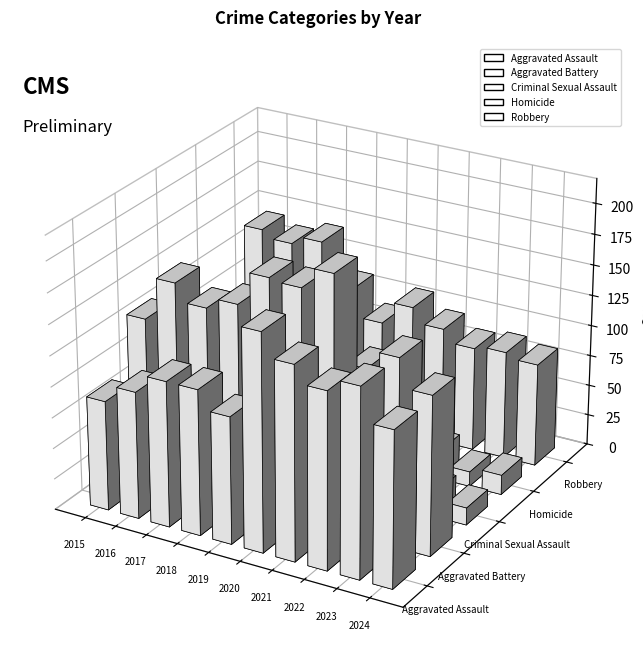

Between 2021 and 2016, which is larger?

2021